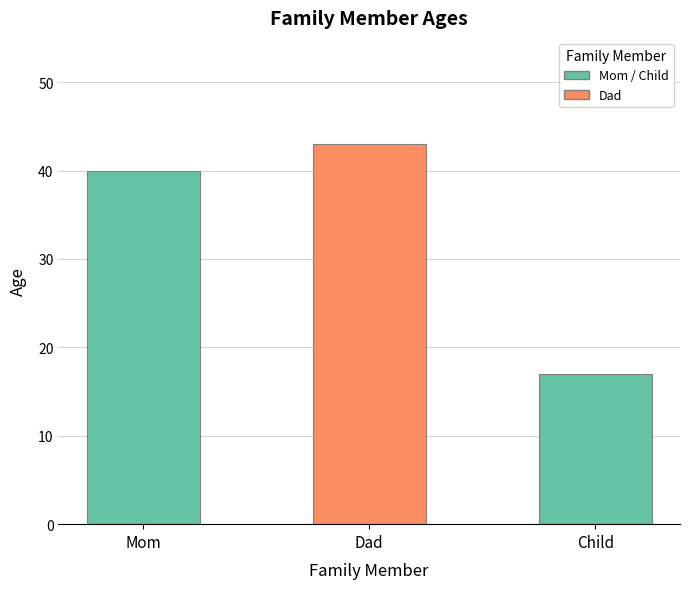

Is it true that the value at Dad is 63?

False